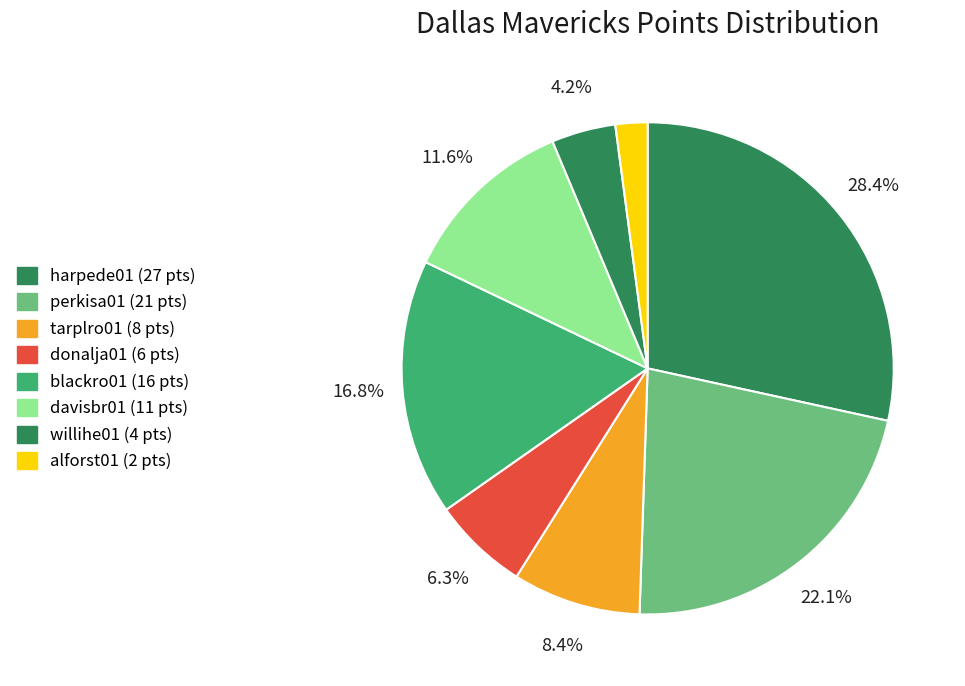

Between alforst01 and tarplro01, which is larger?

tarplro01